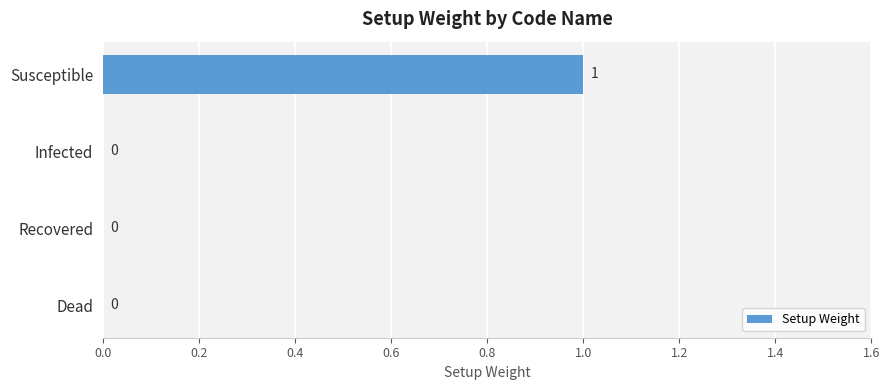

What is the maximum value shown in the chart?

1